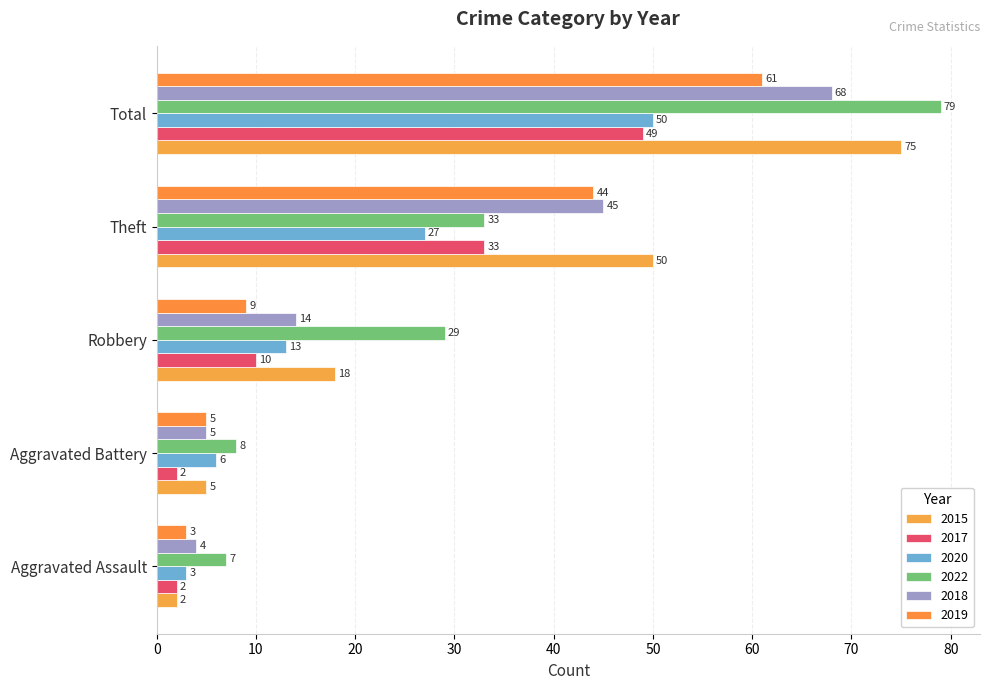

At Robbery, list the series in order from largest to smallest.

2022, 2015, 2018, 2020, 2017, 2019